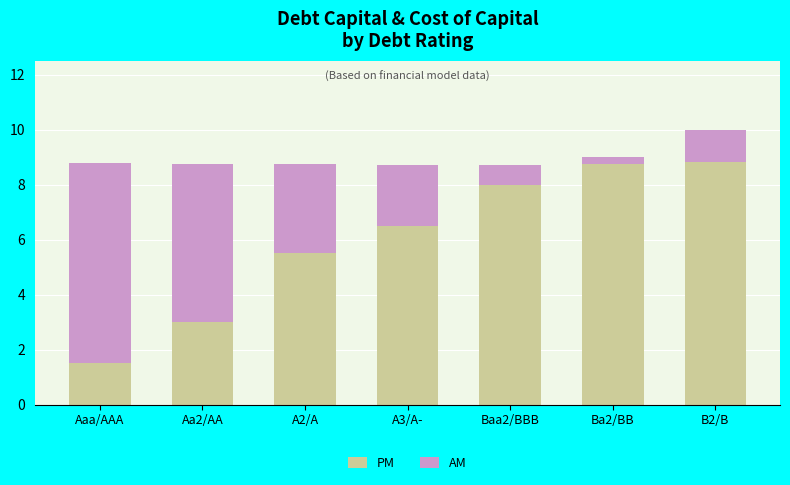

Read the PM value at B2/B.

8.8